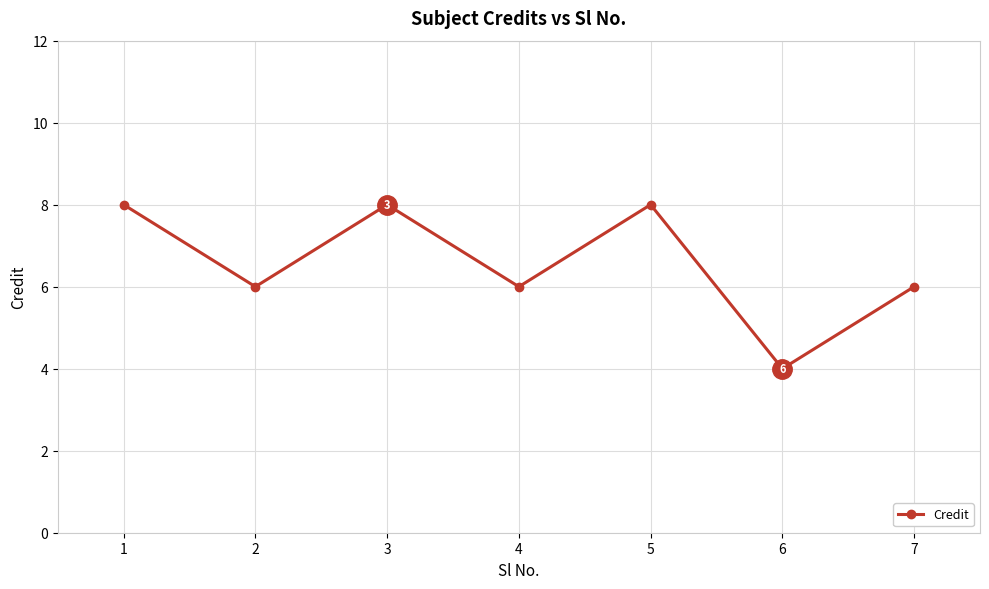

What is the ratio of the value at 3 to the value at 2?

1.3